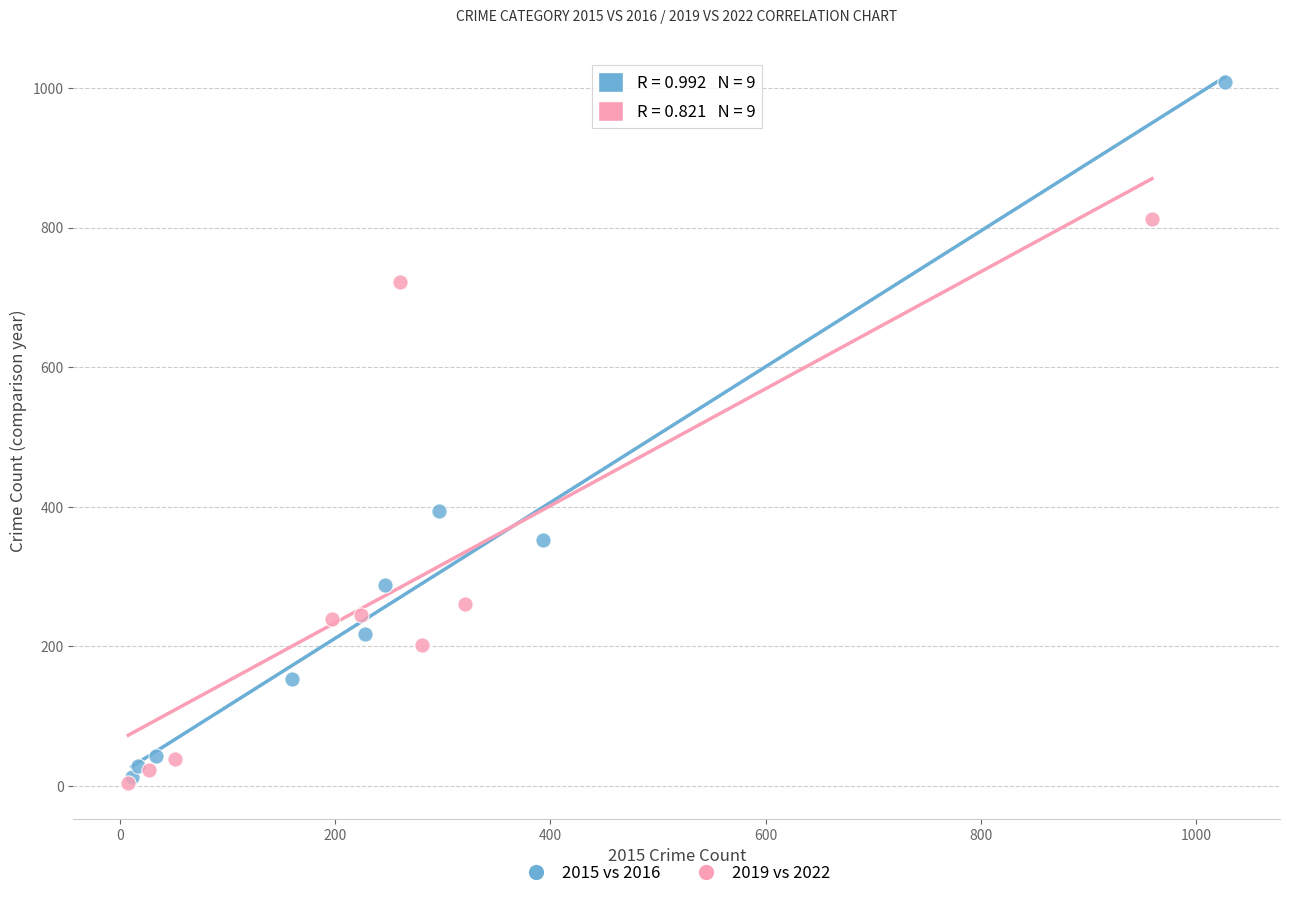

Which series has the largest Y range (max minus min)?

2015 vs 2016